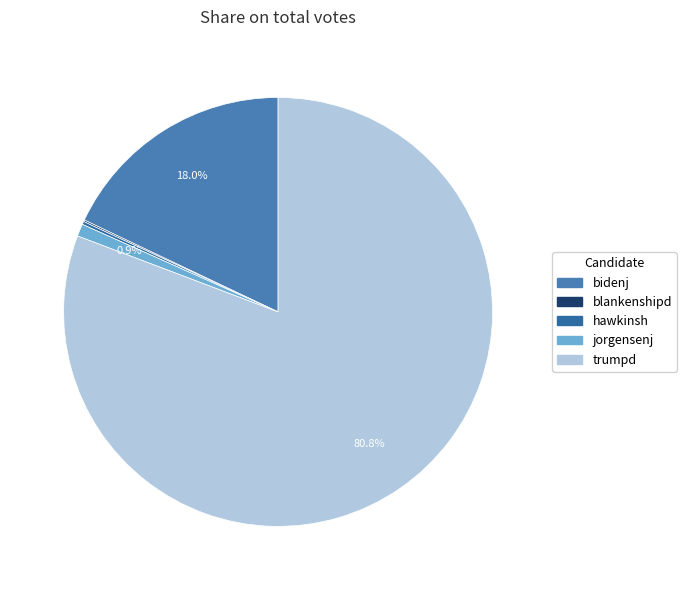

Which category has the smallest portion of the pie?

blankenshipd